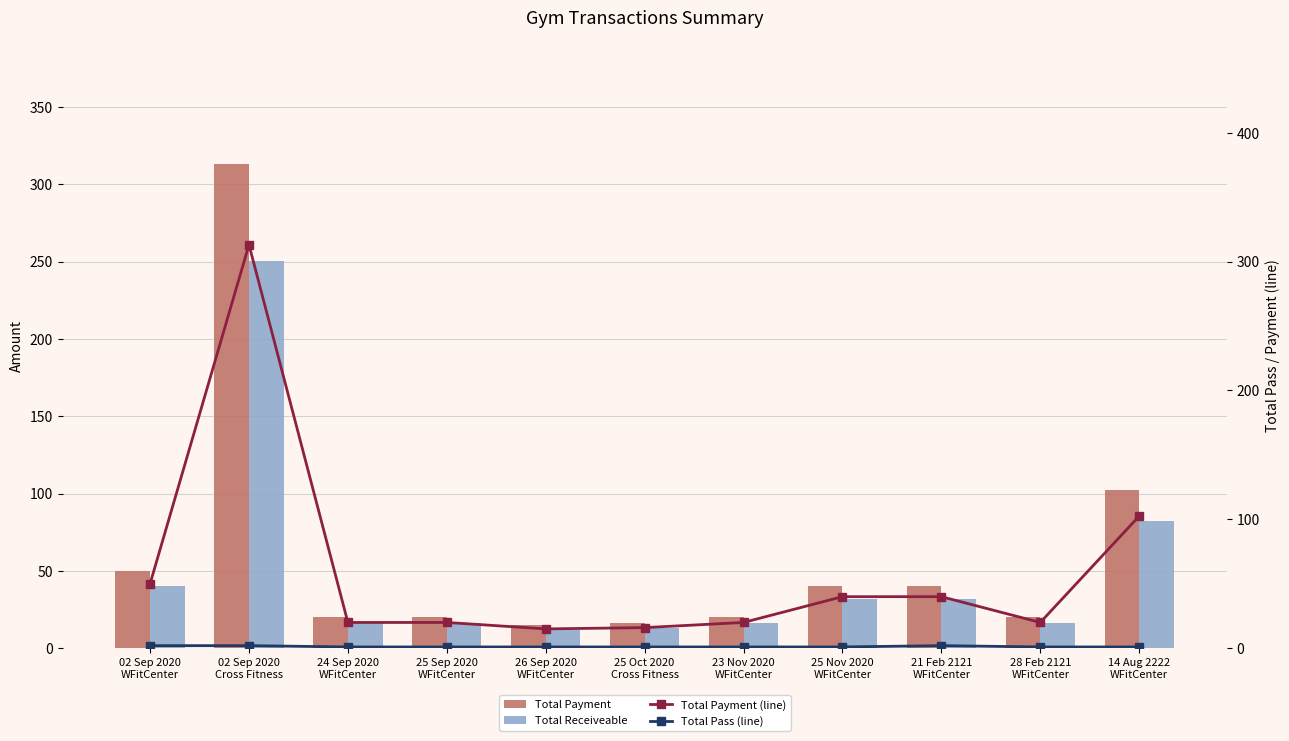

How many data points in Total Receiveable are less than 16?

2